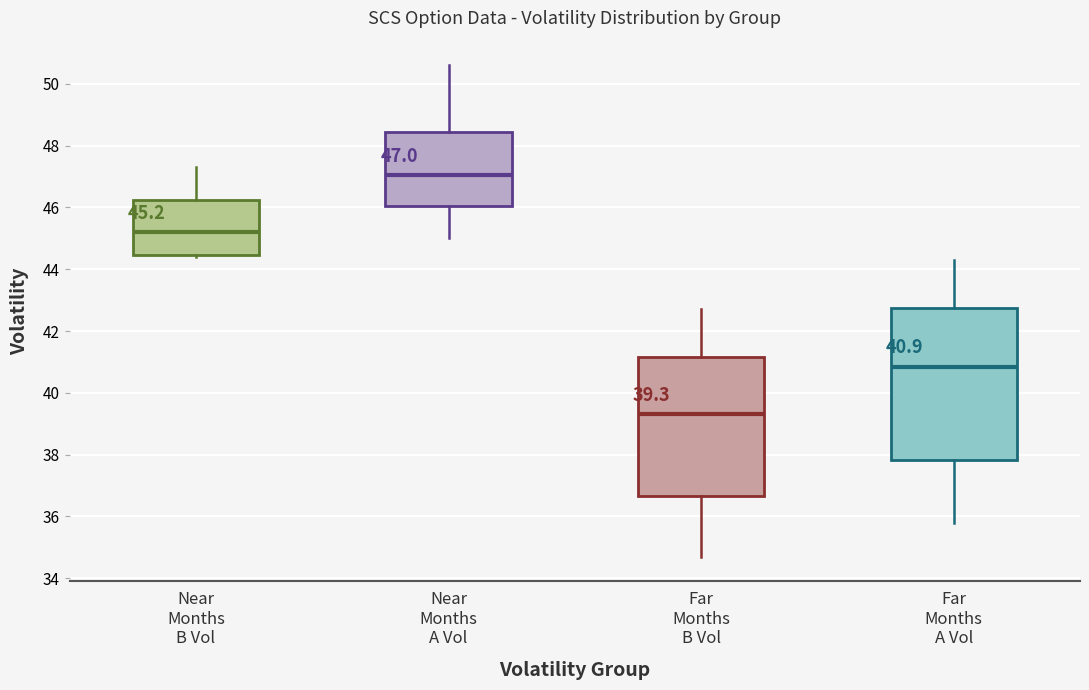

Which box has the highest median line?

Near Months A Vol